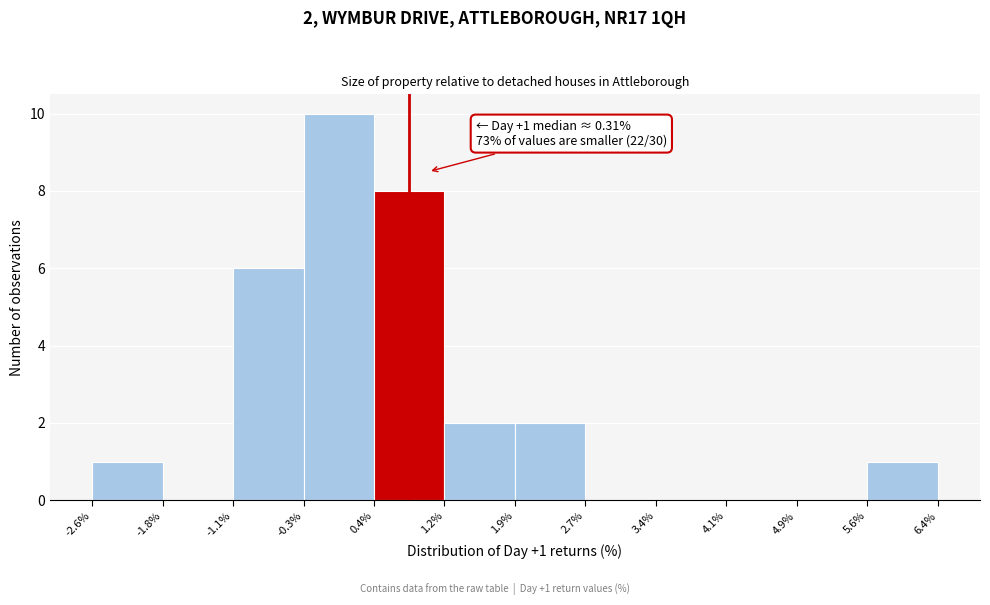

Over which range of the x-axis is the bar tallest?

-0.3% to 0.4%